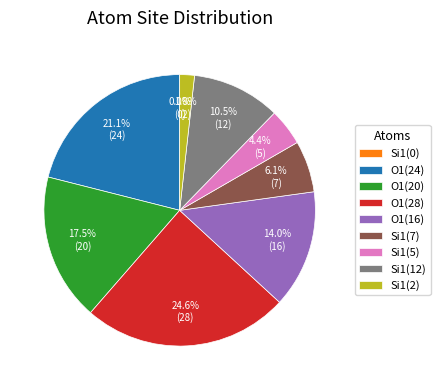

Does Si1(7) account for over 50% of the chart?

No